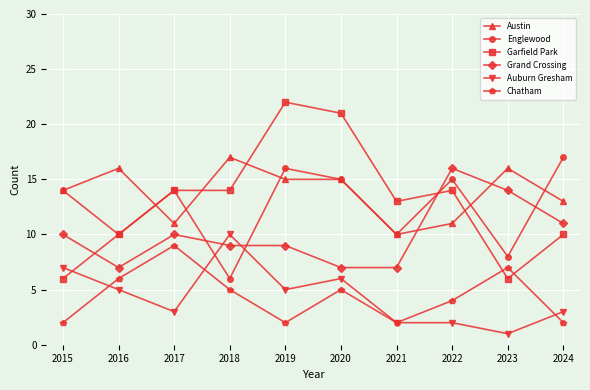

What are all the series names shown in the legend?

Austin, Englewood, Garfield Park, Grand Crossing, Auburn Gresham, Chatham